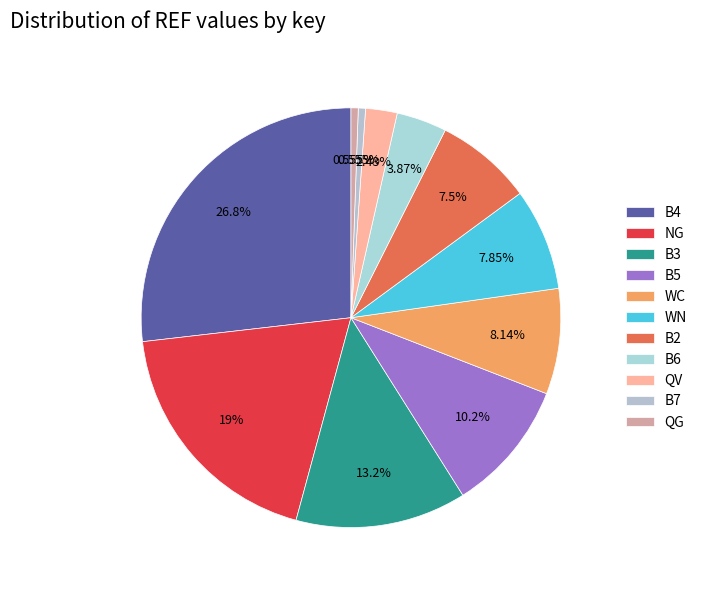

Is there a majority slice in this chart?

No